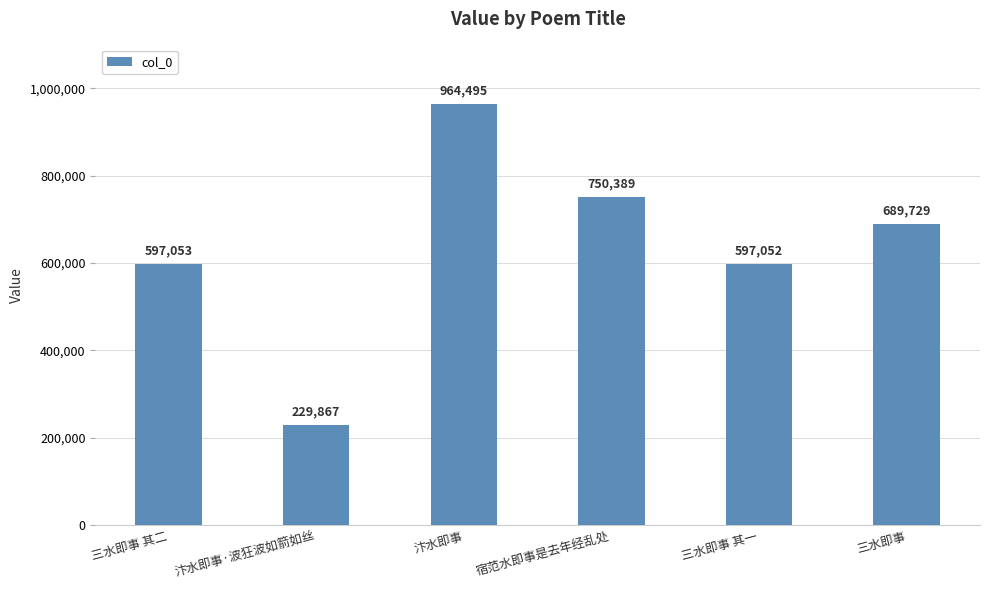

What is the difference between the maximum and minimum values?

734628